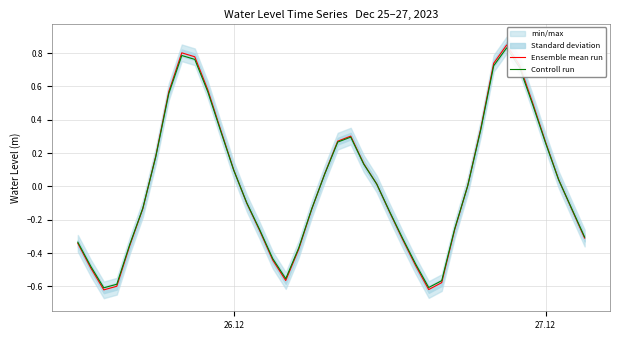

What is the maximum value for Controll run?

0.8